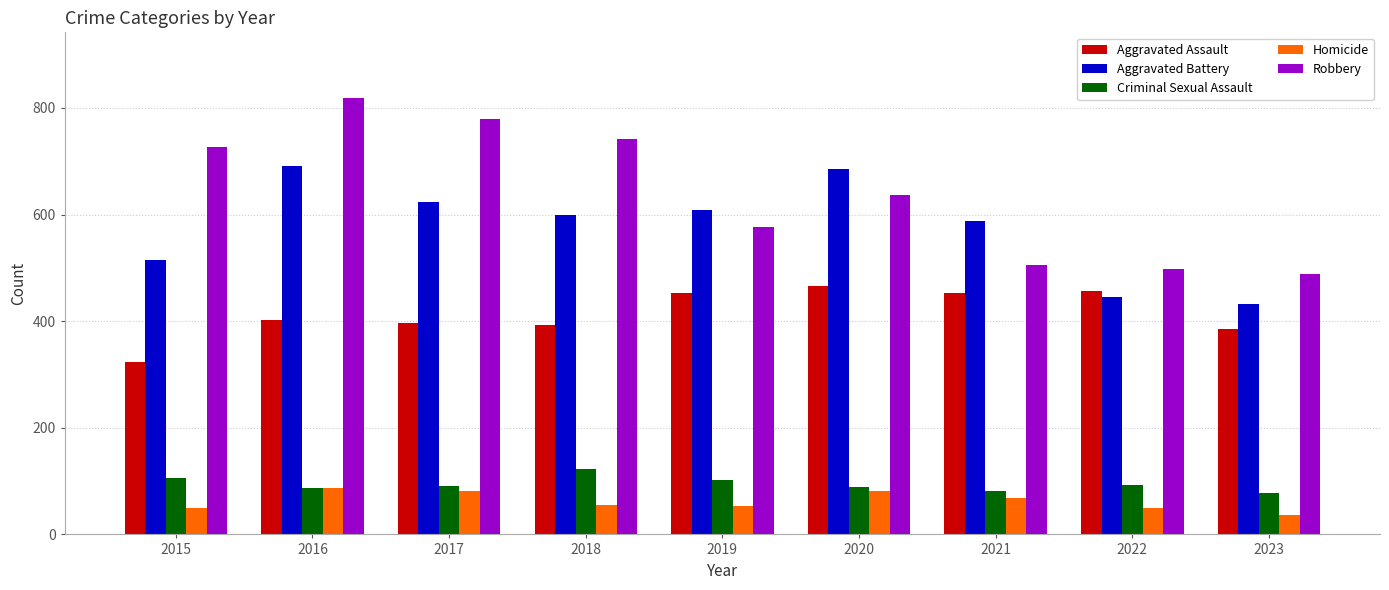

Which series has the widest spread of values?

Robbery